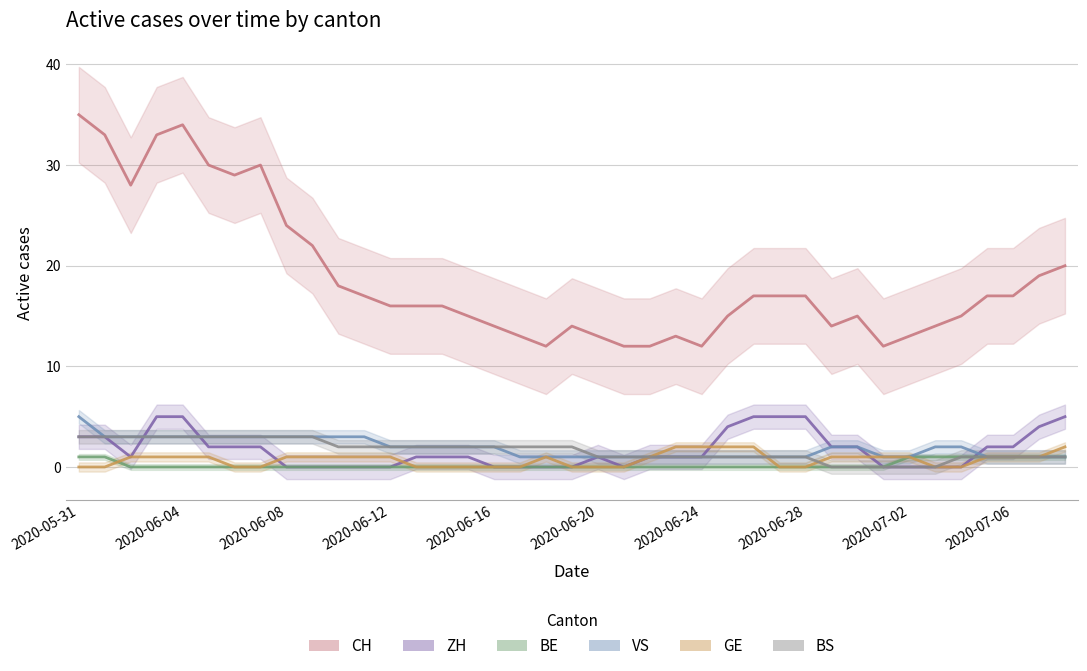

At which label does ZH reach its minimum?

2020-06-08